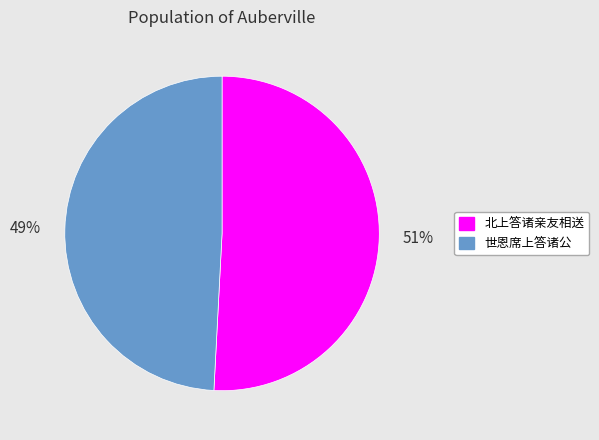

Is the sum of 北上答诸亲友相送 and 世恩席上答诸公 greater than half?

Yes